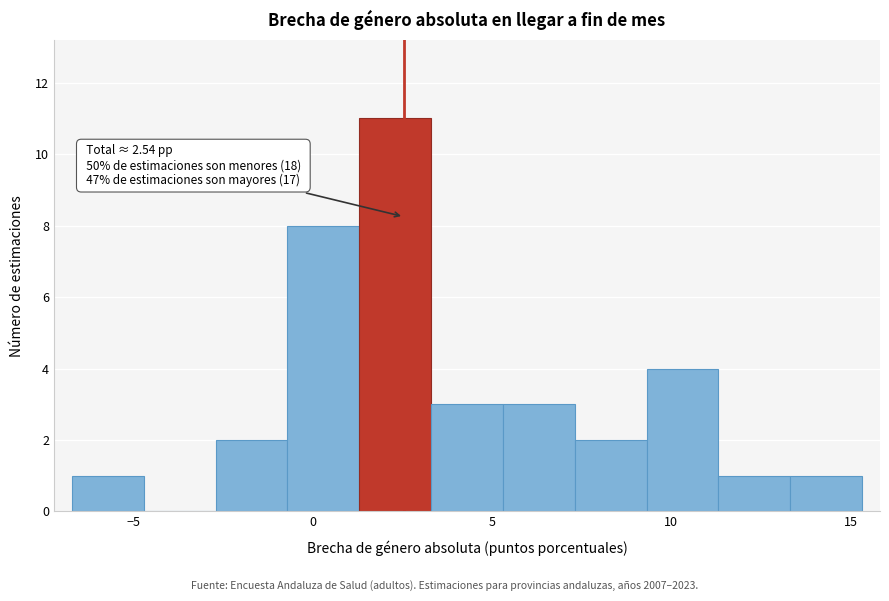

Over which range of the x-axis is the bar tallest?

1.5 to 3.5